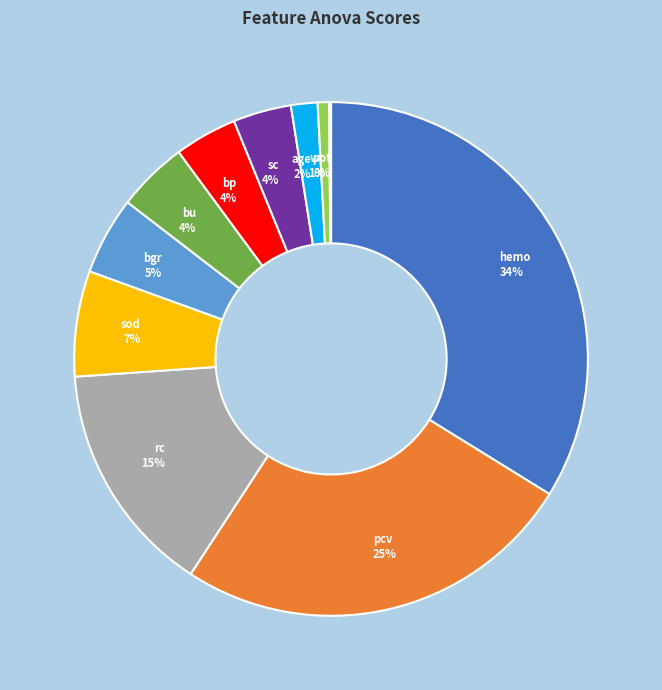

To the nearest percent, what is the difference between the largest and smallest slice percentages?

34%